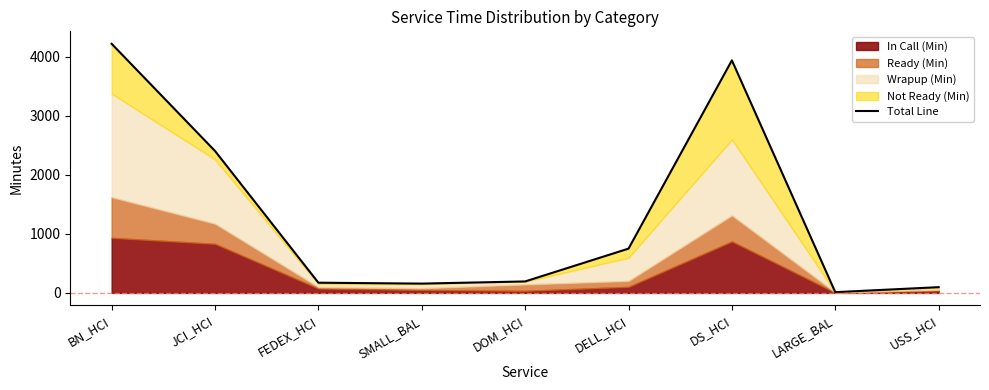

The chart shows a value of 798.6 at DS_HCI. True or false?

False